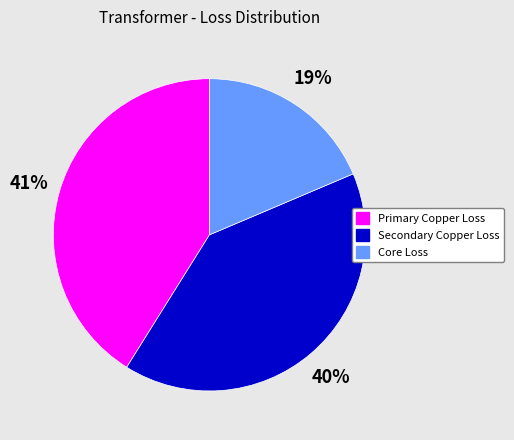

Which has a higher value, Primary Copper Loss or Secondary Copper Loss?

Primary Copper Loss